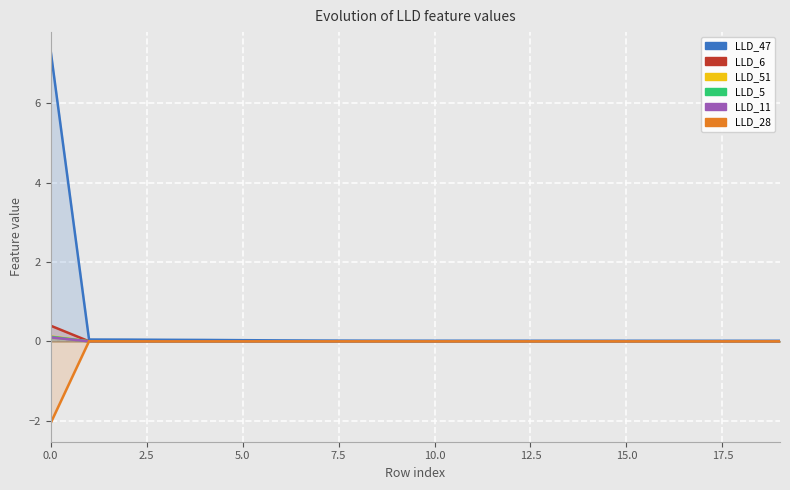

Reading left to right, extract all data points from this chart.

LLD_47: 7.3	0.0	0.0	0.0	0.0	0.0	0.0	0.0	0.0	0.0	0.0	0.0	0.0	0.0	0.0	0.0	0.0	0.0	0.0	0.0
LLD_6: 0.4	0.0	0.0	-0.0	0.0	0.0	0.0	0.0	0.0	0.0	0.0	0.0	-0.0	-0.0	-0.0	-0.0	-0.0	-0.0	-0.0	-0.0
LLD_51: 0.1	-0.0	0.0	0.0	-0.0	-0.0	-0.0	-0.0	-0.0	-0.0	-0.0	0.0	0.0	0.0	0.0	0.0	0.0	0.0	0.0	0.0
LLD_5: 0.1	0.0	0.0	0.0	0.0	0.0	0.0	0.0	0.0	0.0	0.0	0.0	0.0	0.0	0.0	0.0	0.0	0.0	0.0	0.0
LLD_11: 0.1	0.0	0.0	0.0	0.0	0.0	0.0	0.0	0.0	0.0	0.0	0.0	0.0	0.0	0.0	0.0	0.0	0.0	0.0	0.0
LLD_28: -2.1	0.0	0.0	0.0	0.0	0.0	0.0	0.0	0.0	0.0	0.0	0.0	0.0	0.0	0.0	0.0	0.0	0.0	0.0	0.0